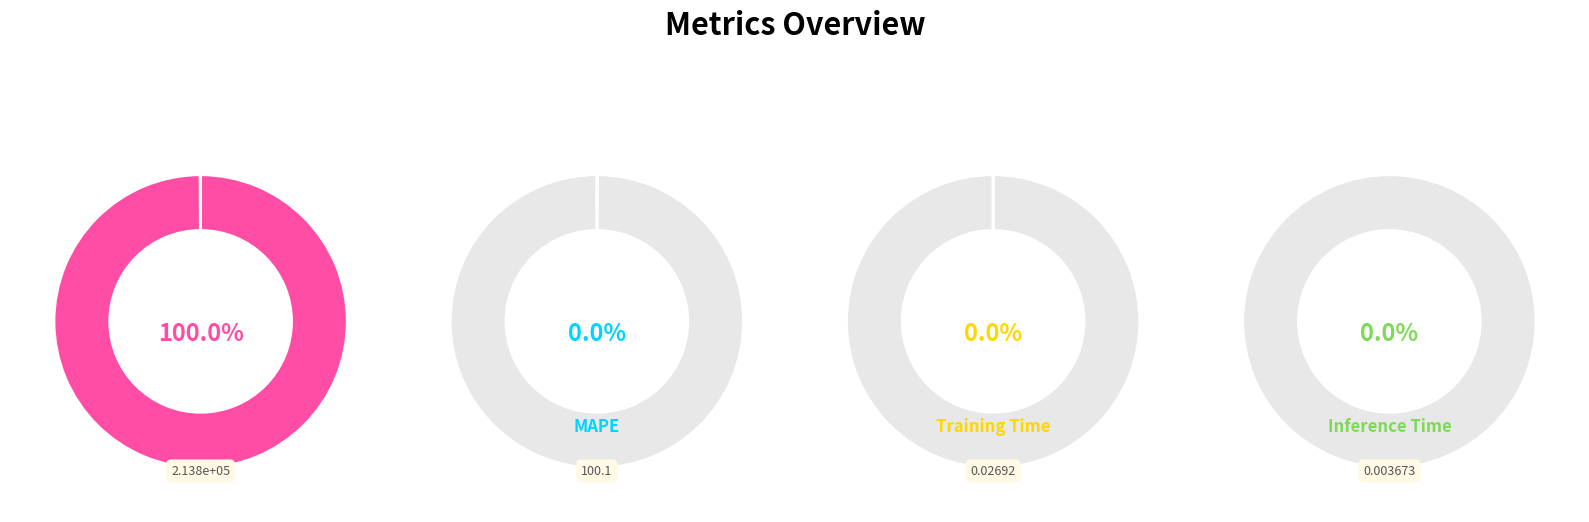

Rank the categories by value from lowest to highest.

Inference Time, Training Time, MAPE, MSE